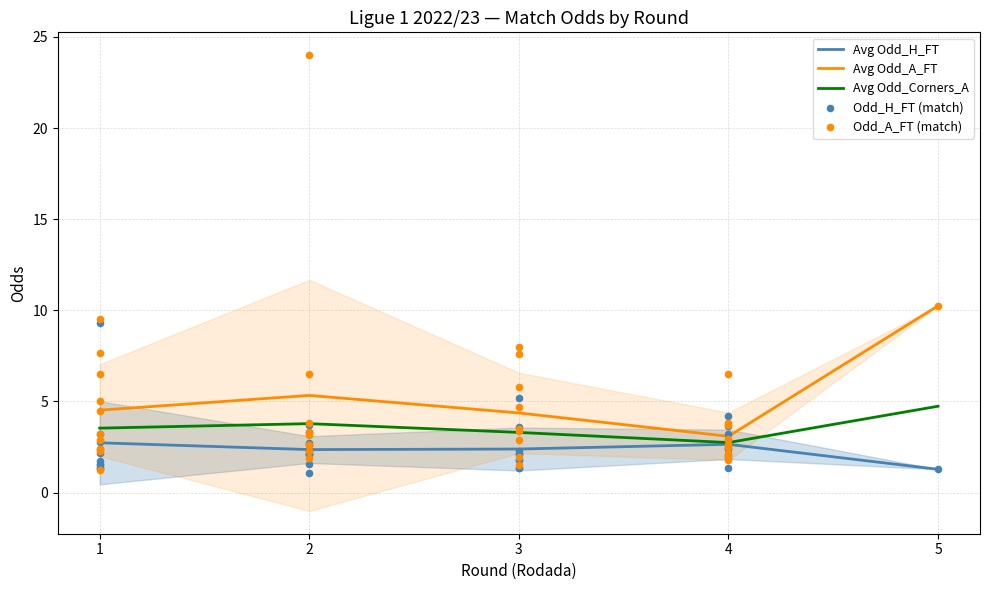

At which label does Avg Odd_A_FT reach its peak?

5